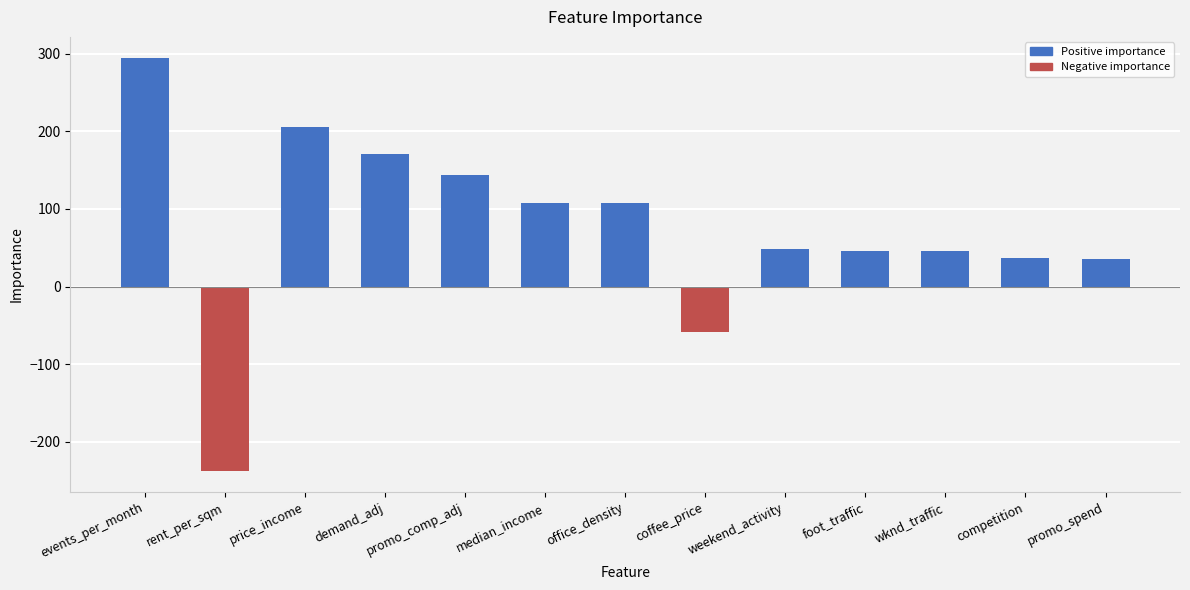

How many negative values are there?

2